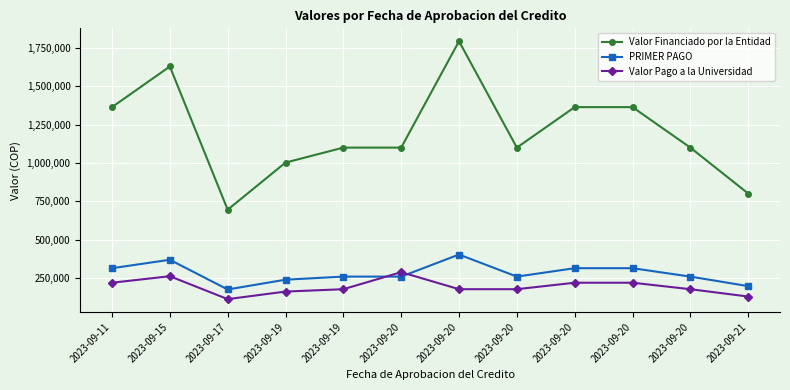

Reading left to right, extract all data points from this chart.

Valor Financiado por la Entidad: 1363500	1628600	694400	1001800	1099400	1099400	1793350	1099400	1363500	1363500	1099400	800000
PRIMER PAGO: 312871	367868	174059	238000	258081	258081	402047	258100	312871	312871	258081	195967
Valor Pago a la Universidad: 218159	260575	111103	160454	175903	286935	175903	175922	218159	218159	175903	127999